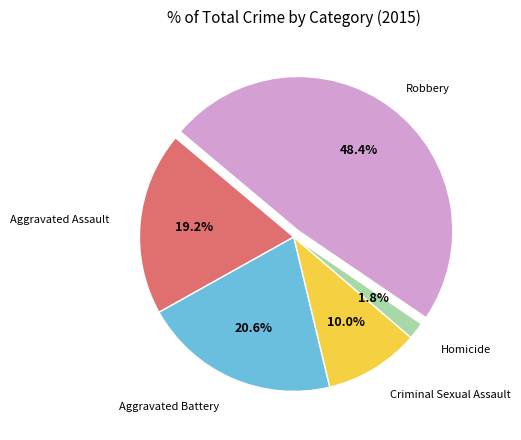

Does any single category account for the majority?

No